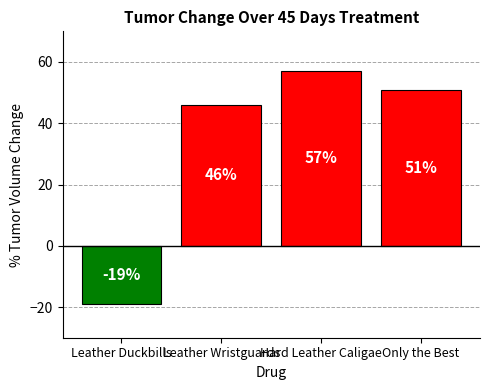

What is the difference between the values at Hard Leather Caligae and Leather Wristguards?

11